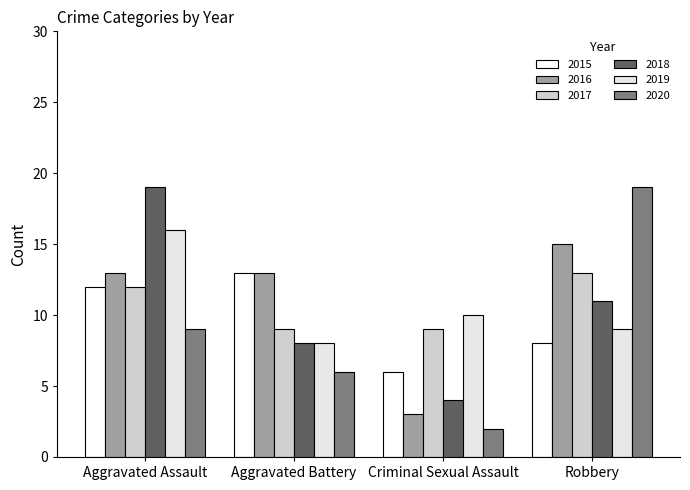

Between Aggravated Assault and Aggravated Battery, which series saw the biggest shift?

2018